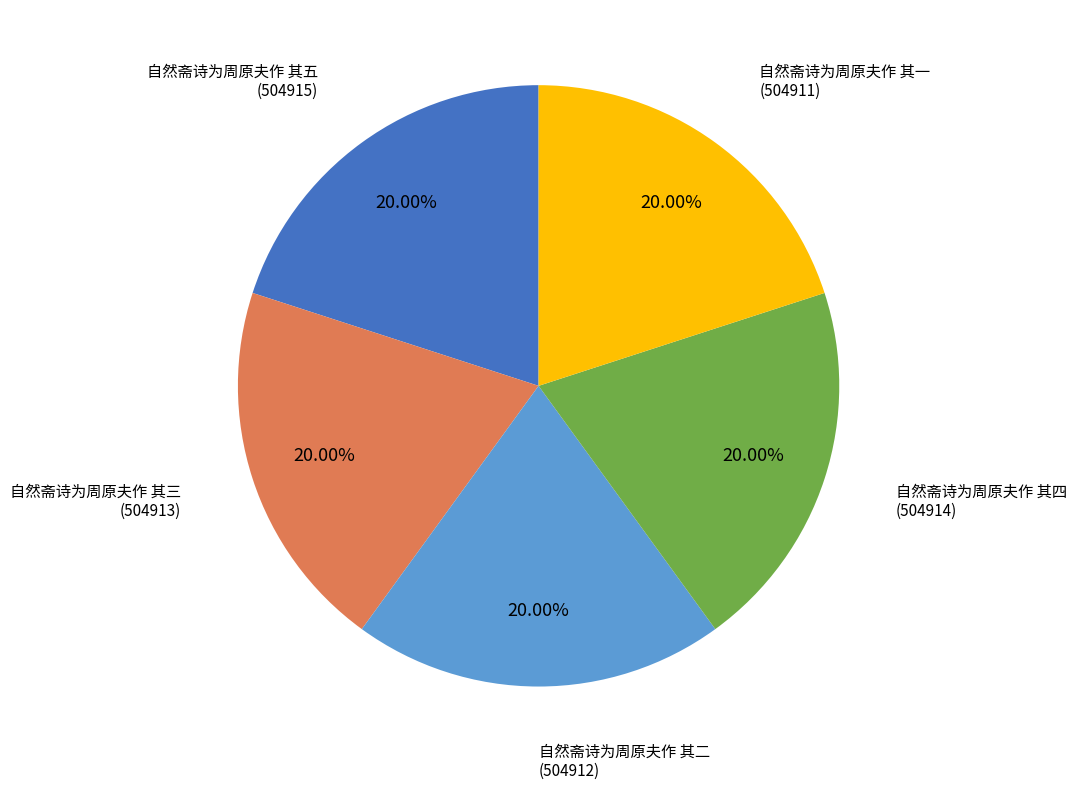

Is there any slice that represents more than half of the pie?

No